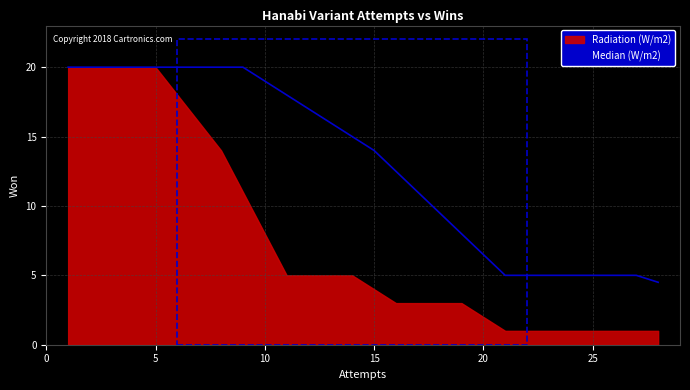

What is the average value?

13.1